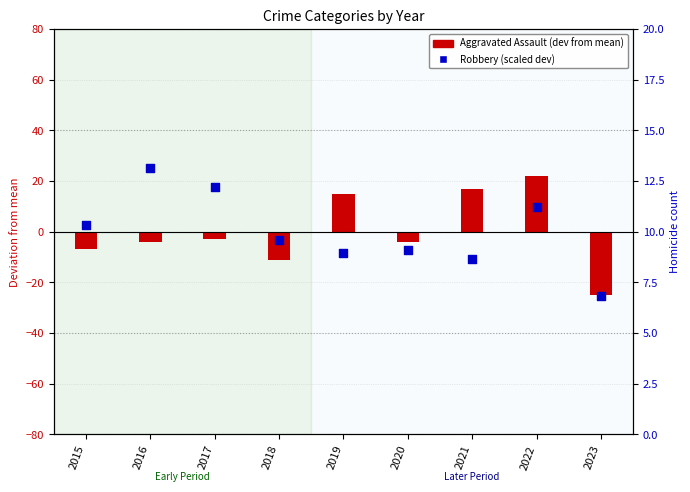

Is the value of Aggravated Assault at 2020 greater than the value of Robbery (scaled) at 2017?

No